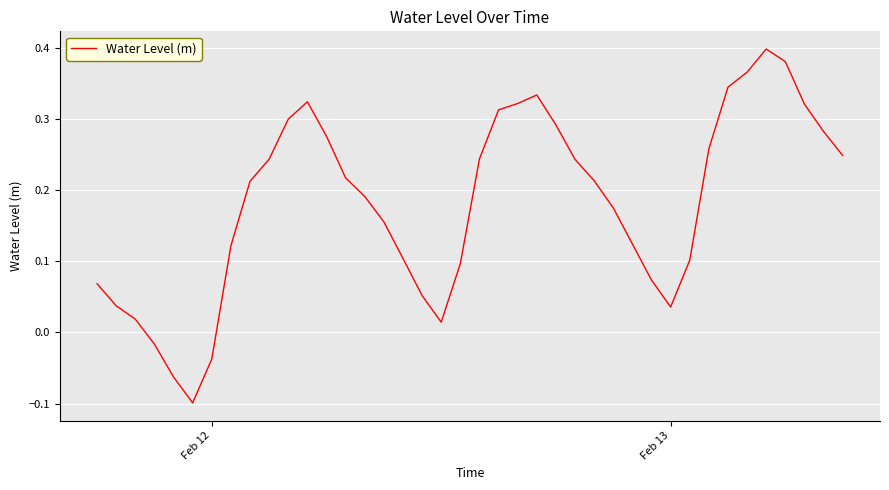

How many values are above zero?

36